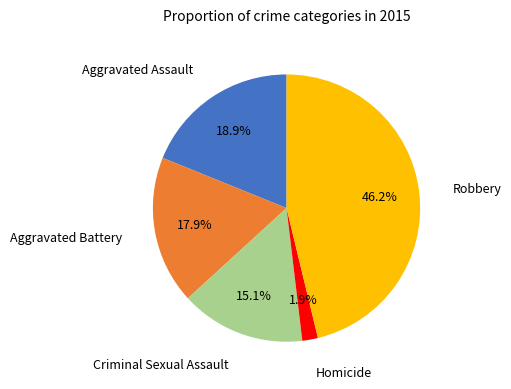

Is there any slice that represents more than half of the pie?

No